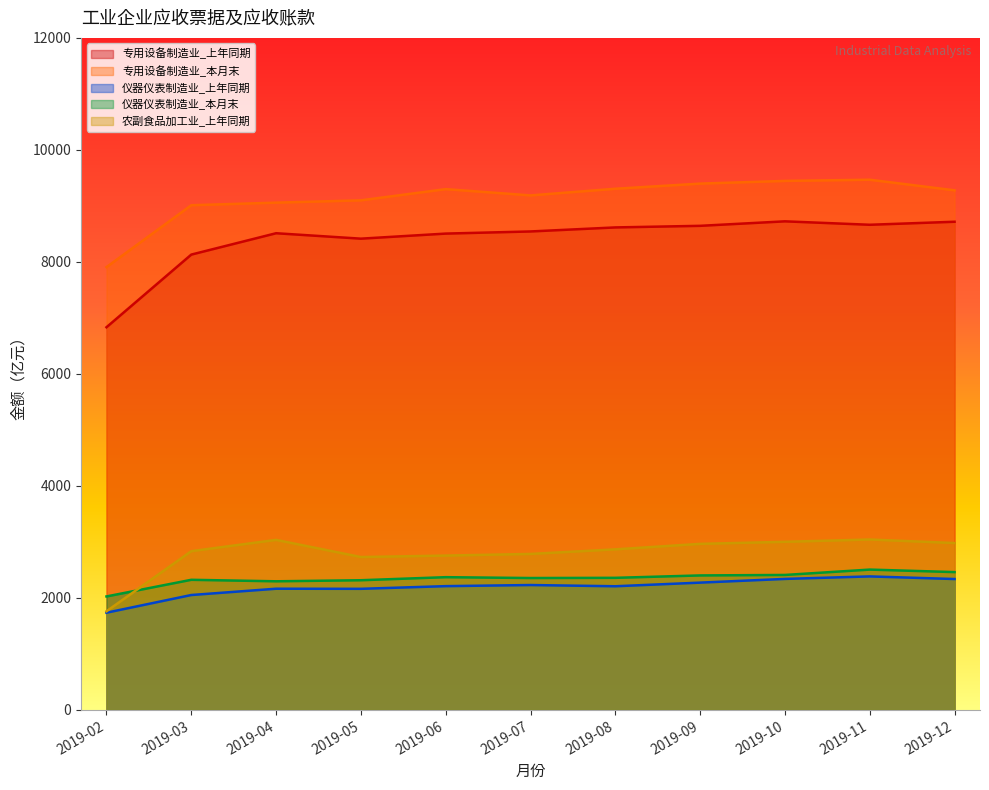

How many lines are shown in the chart?

5